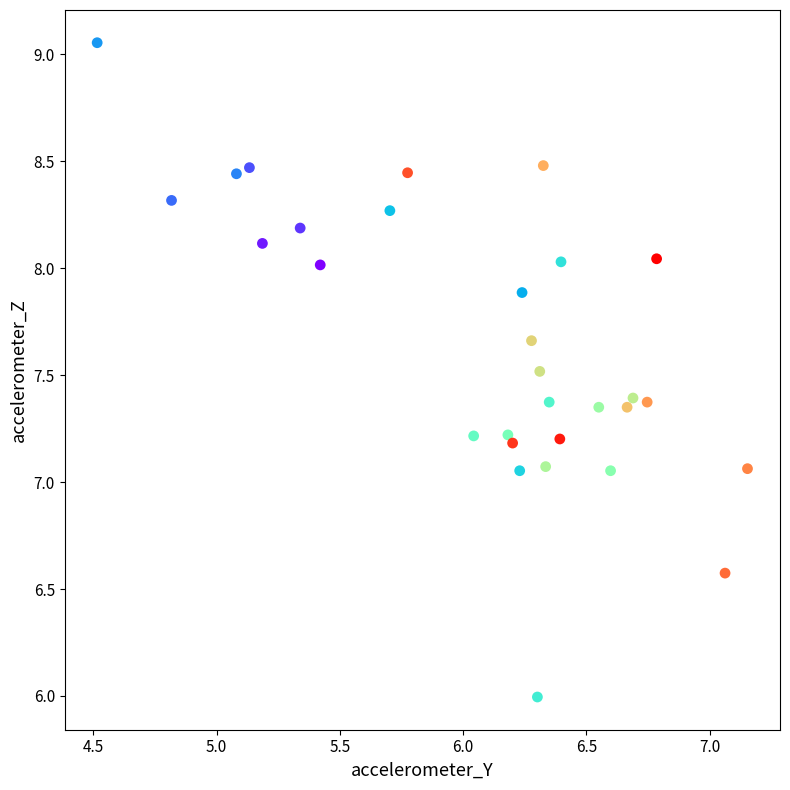

What is the range of Y values (max minus min)?

3.1